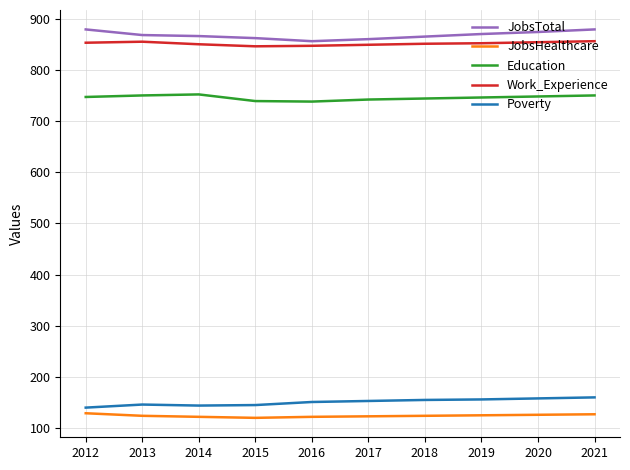

What is the total value across all series at 2020?

2760